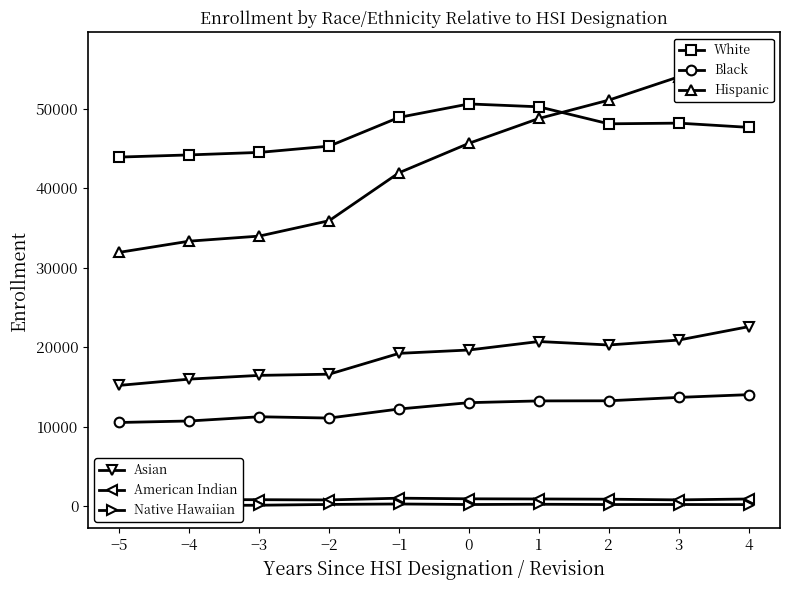

Reading left to right, what are all the values shown in this chart?

White: 43890	44164	44478	45266	48884	50574	50214	48074	48160	47630
Black: 10514	10704	11234	11072	12210	13006	13228	13244	13670	14014
Hispanic: 31916	33318	33954	35892	41922	45624	48744	51052	53982	56742
Asian: 15182	15968	16438	16588	19208	19630	20696	20262	20878	22560
American Indian: 874	822	804	776	996	916	896	868	782	894
Native Hawaiian: 52	74	110	208	266	198	230	196	200	190